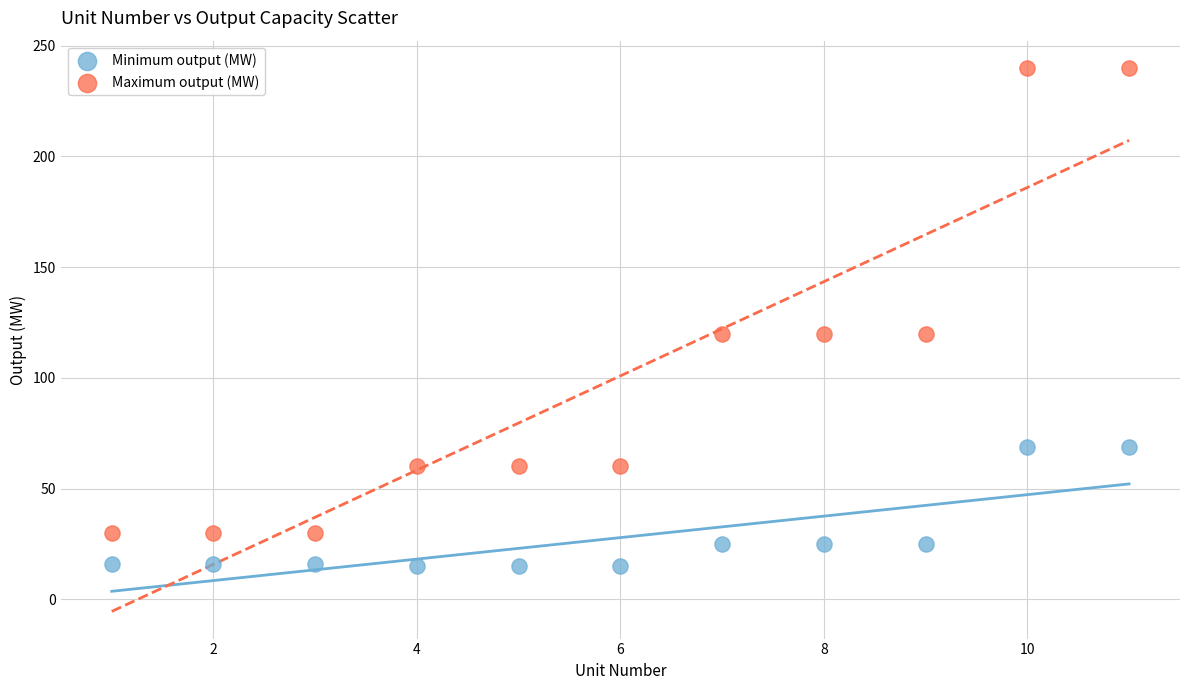

What is the X range (max minus min) for the scatter plot?

10.0